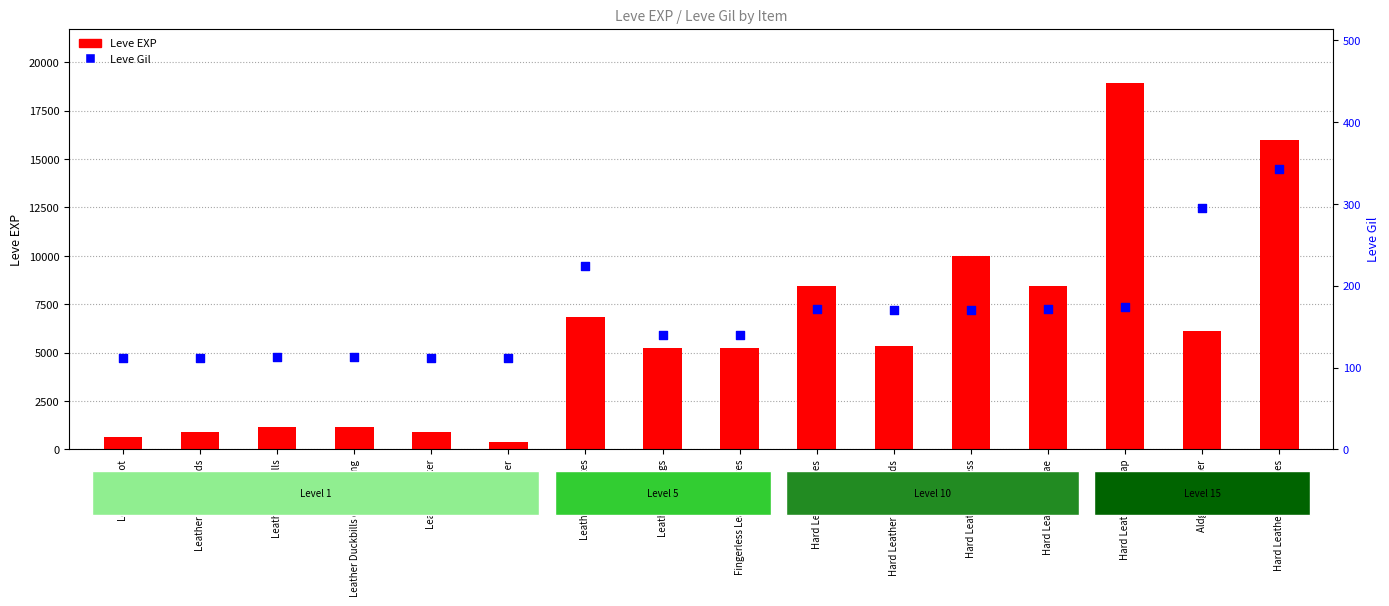

What are all the series names shown in the legend?

Leve EXP, Leve Gil